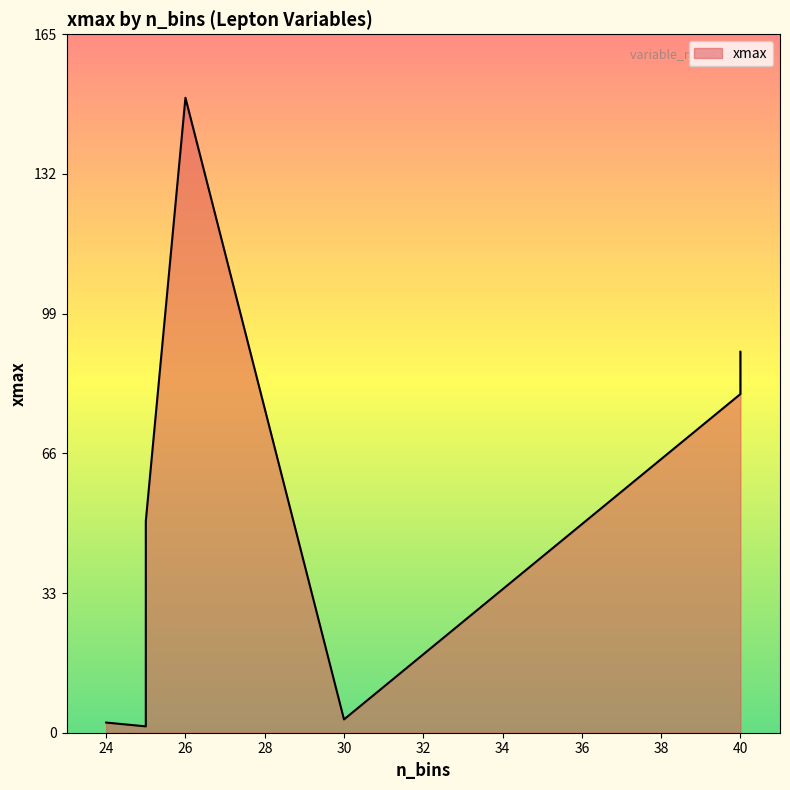

How many categories are shown in the chart?

19